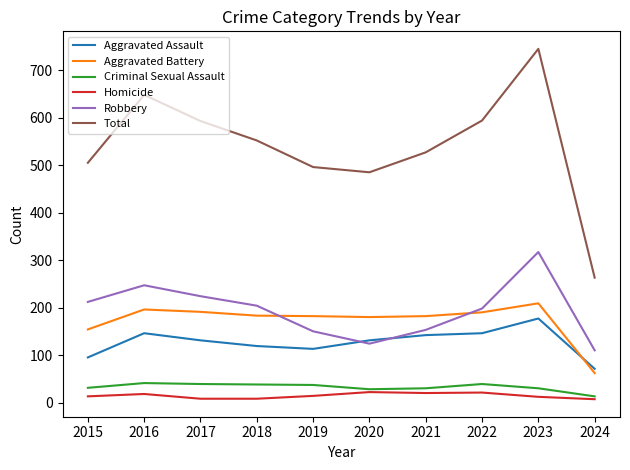

The value of Robbery at 2015 is 363. True or false?

False